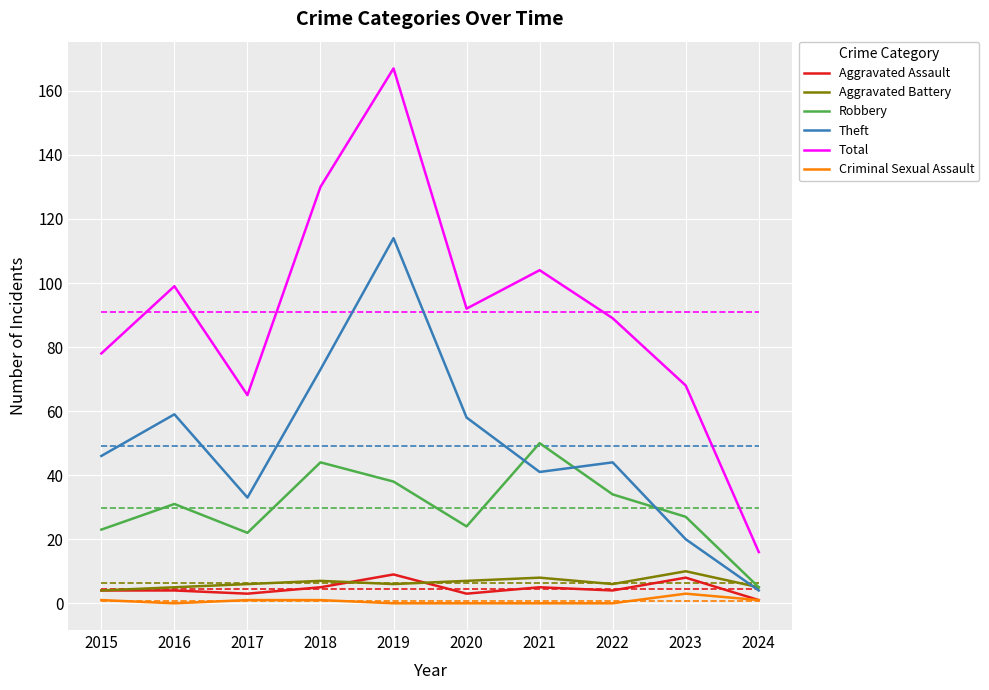

In Aggravated Battery, how many points are lower than both neighbors (excluding endpoints)?

2